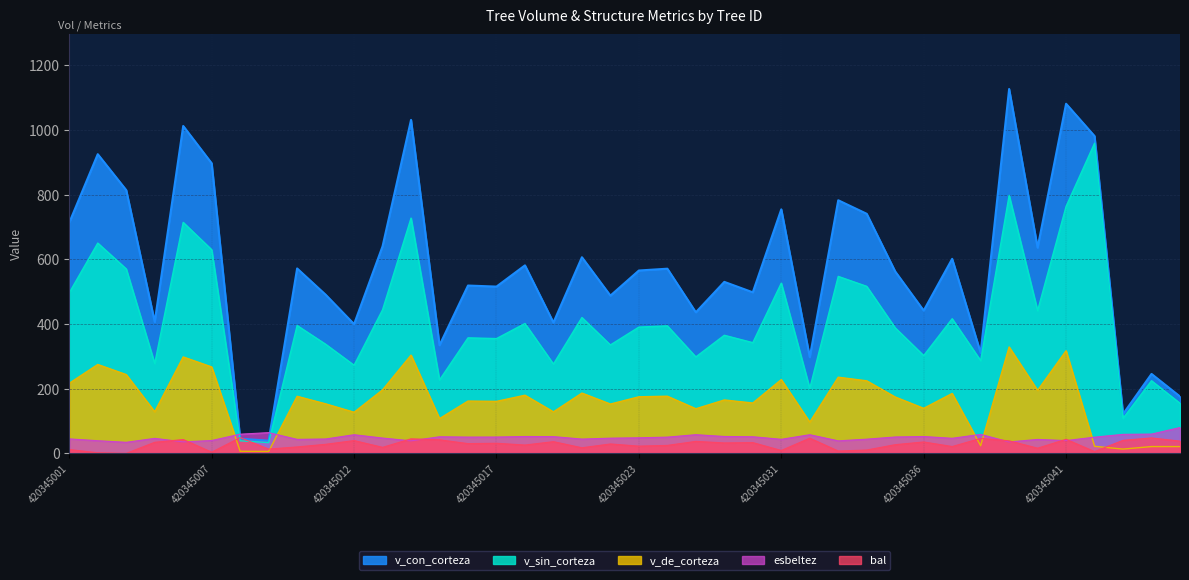

What is the total value across all series at 420345040?

1330.9